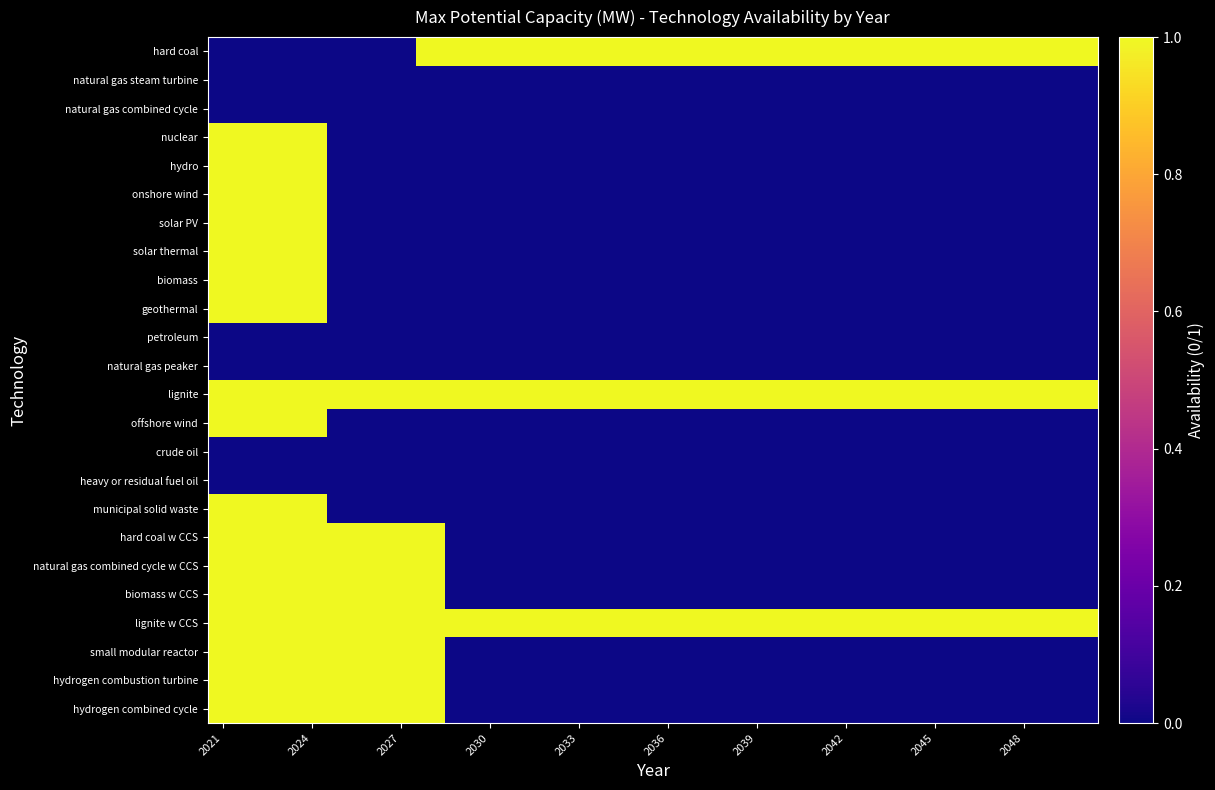

What is the maximum value shown in the chart?

1